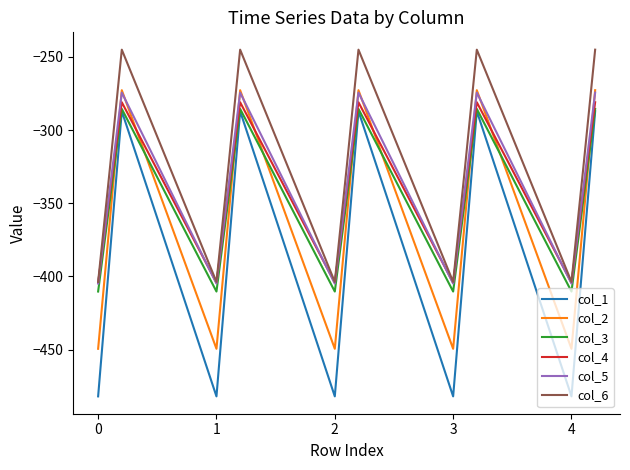

What is the average value of the col_6 series?

-324.8